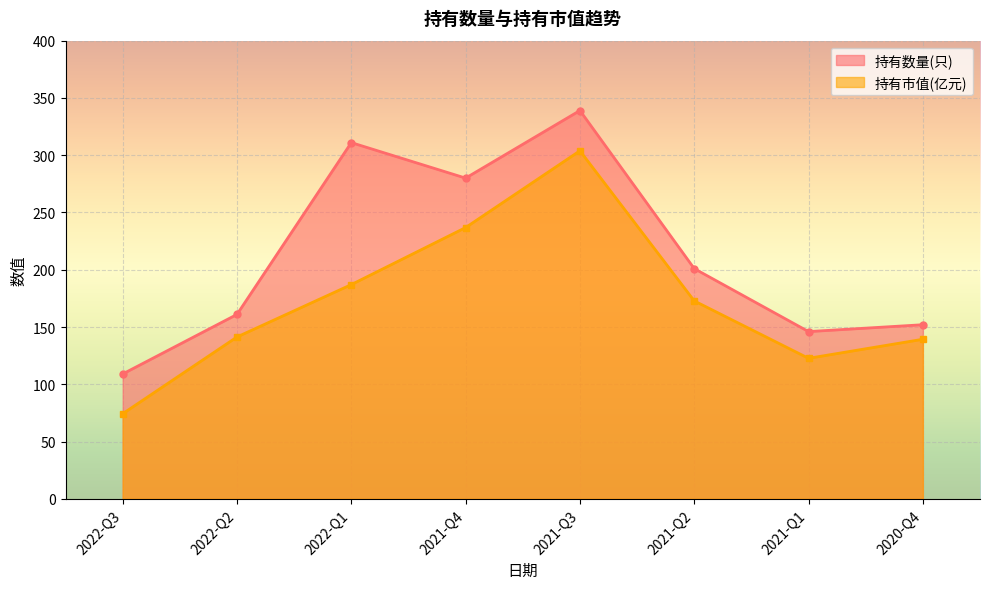

What is the total value across all series at 2022-Q1?

498.0